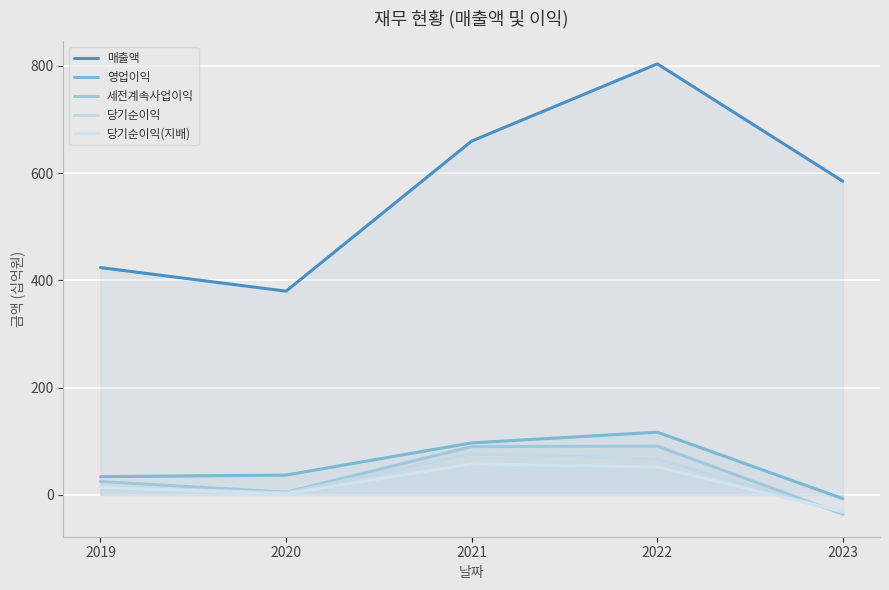

How many positive values does the 세전계속사업이익 series have?

4